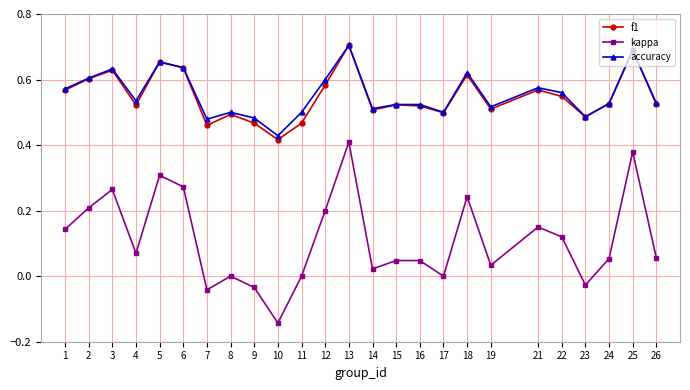

How many lines are shown in the chart?

3